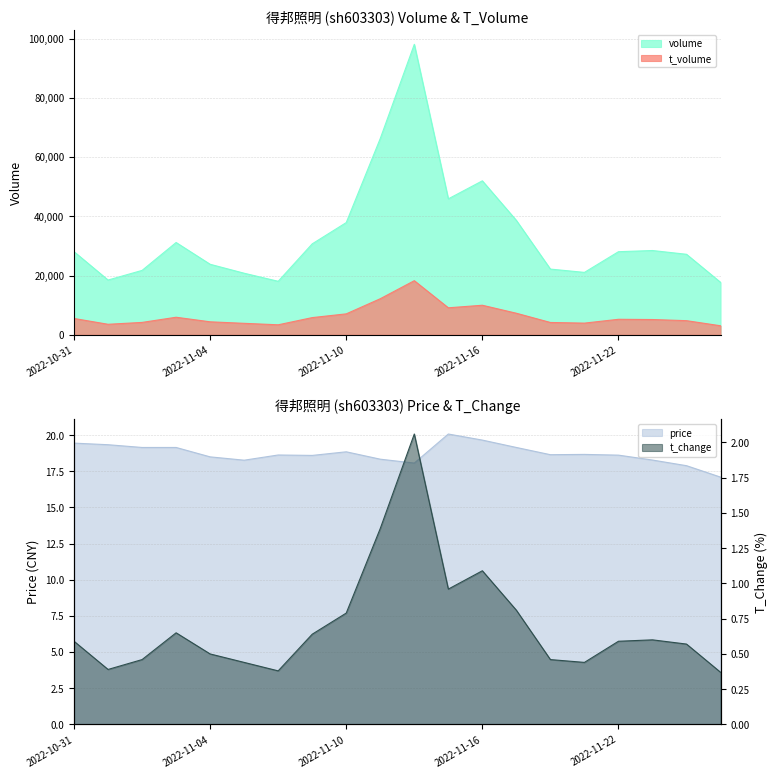

What is the sum of the t_change values at 2022-11-04 and 2022-11-15?

1.5